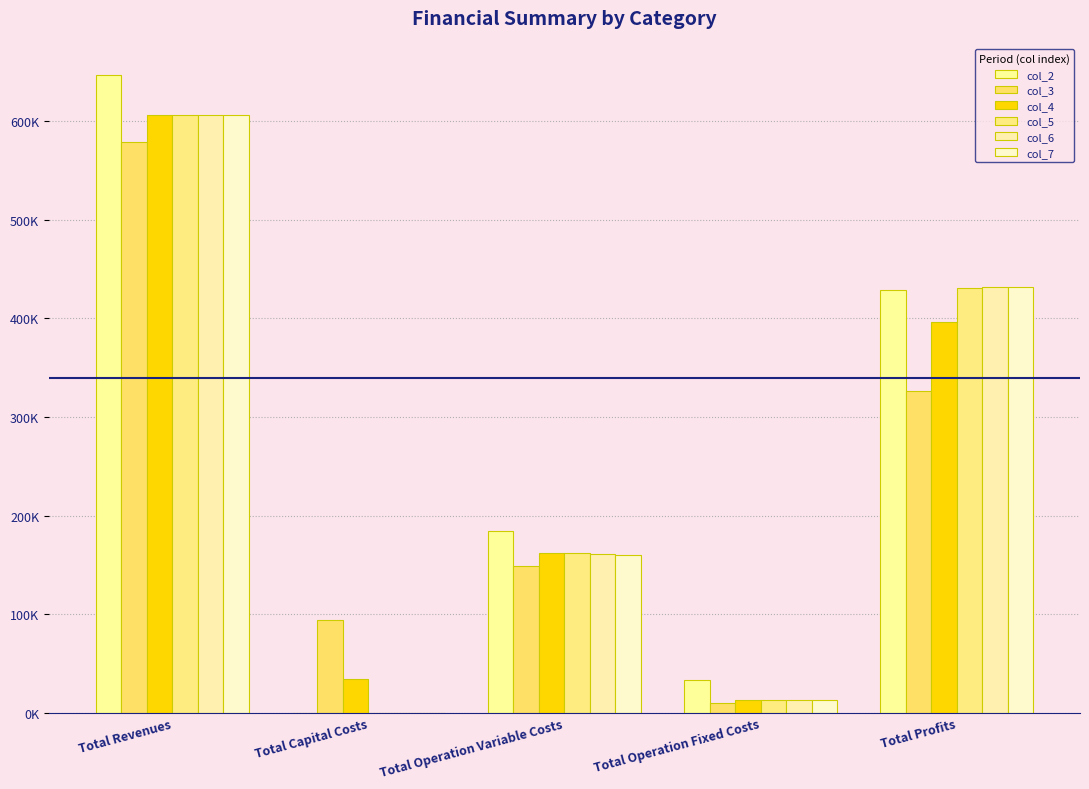

Does the chart contain stacked bars?

No